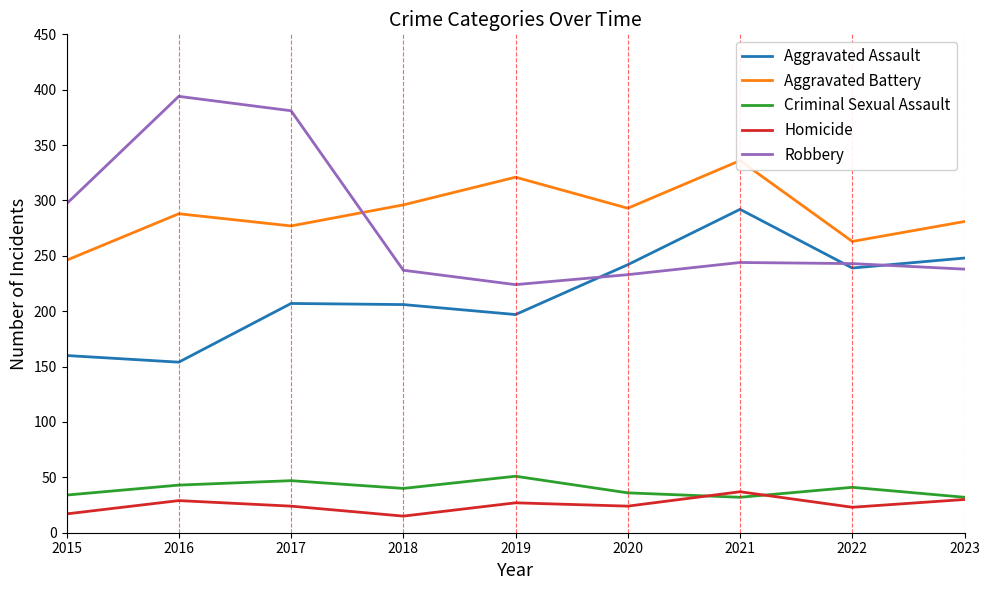

True or false: Aggravated Battery has a value of 277 at 2017.

True